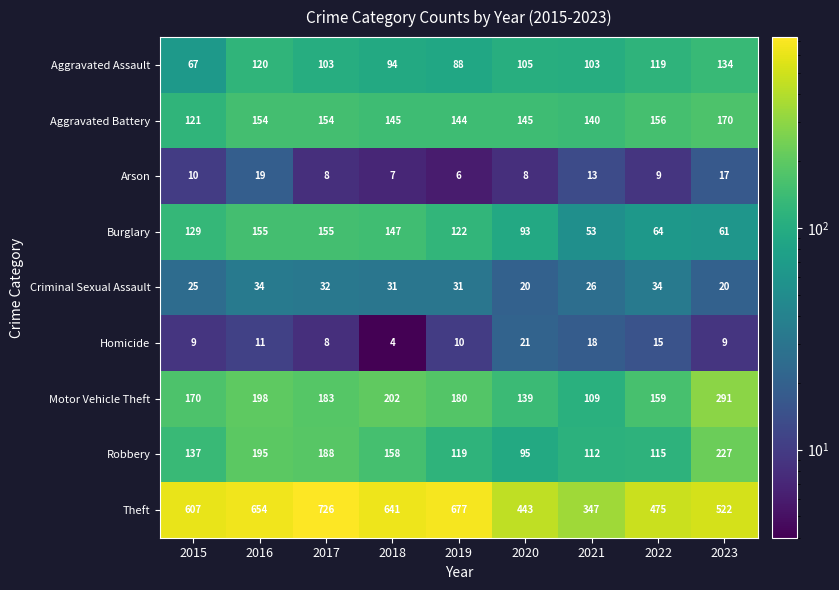

Is the value of Robbery at 2023 greater than the value of Criminal Sexual Assault at 2017?

Yes